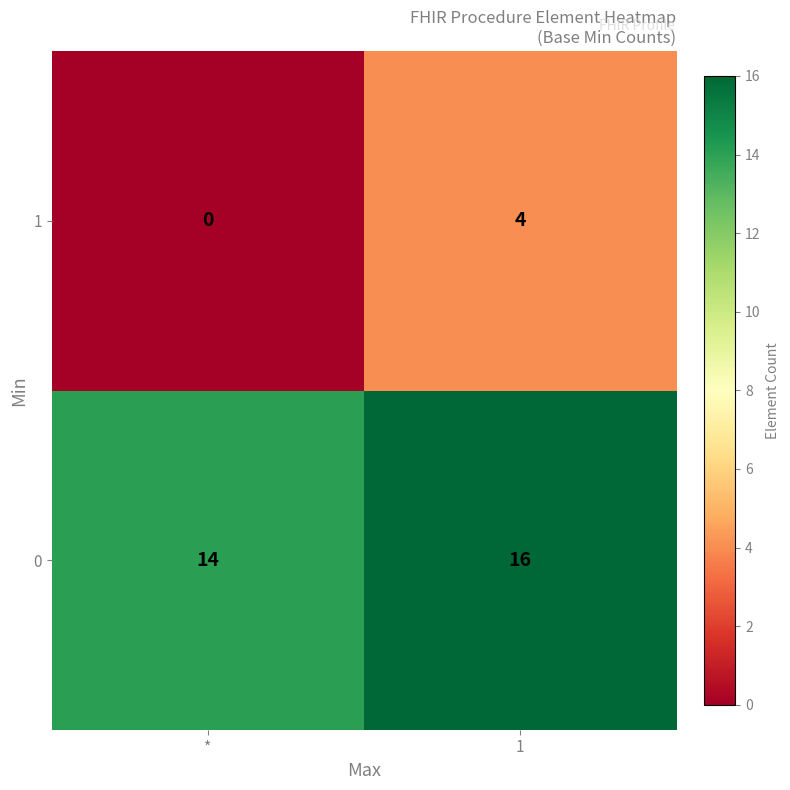

What is the greatest value displayed?

16